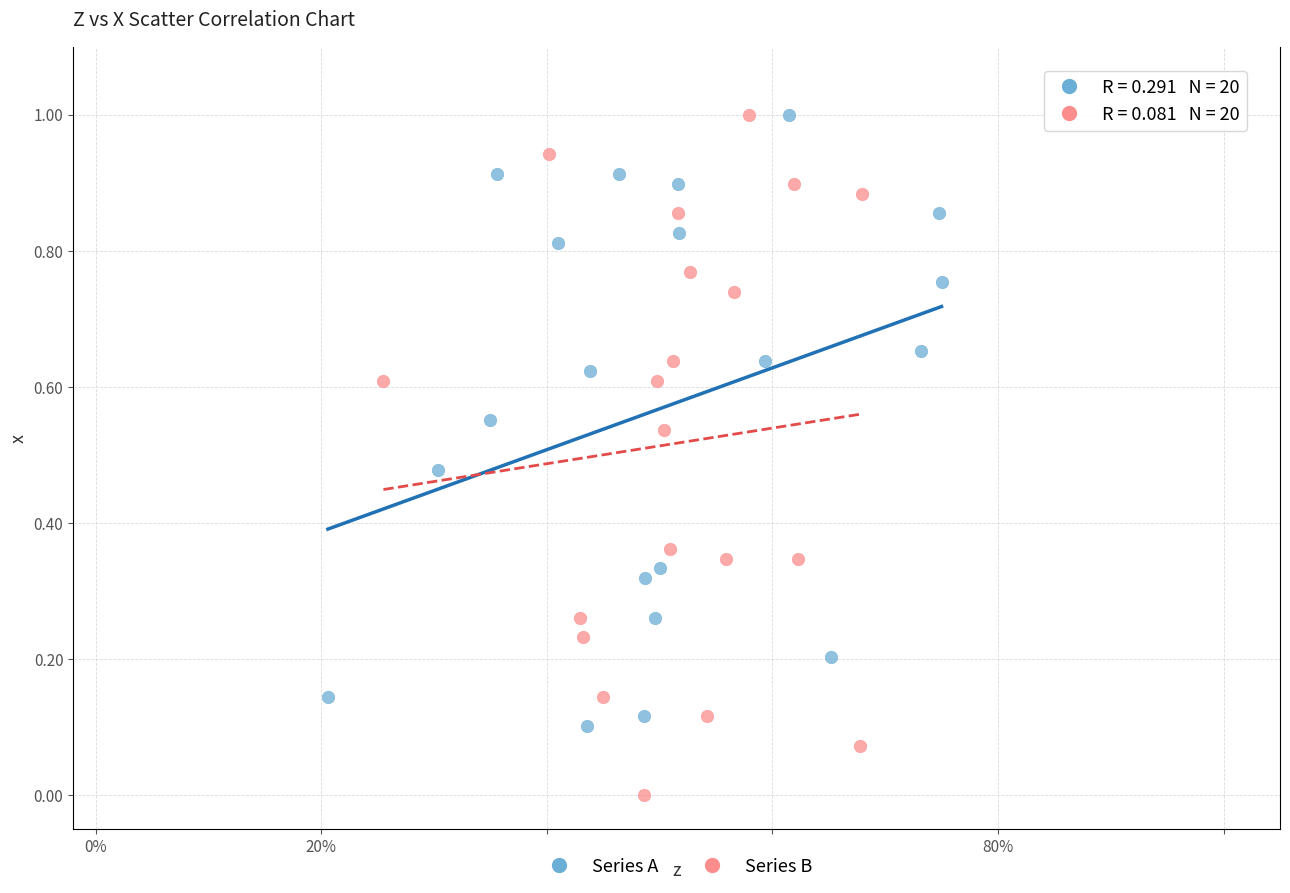

Which series reaches the minimum Y coordinate?

Series B